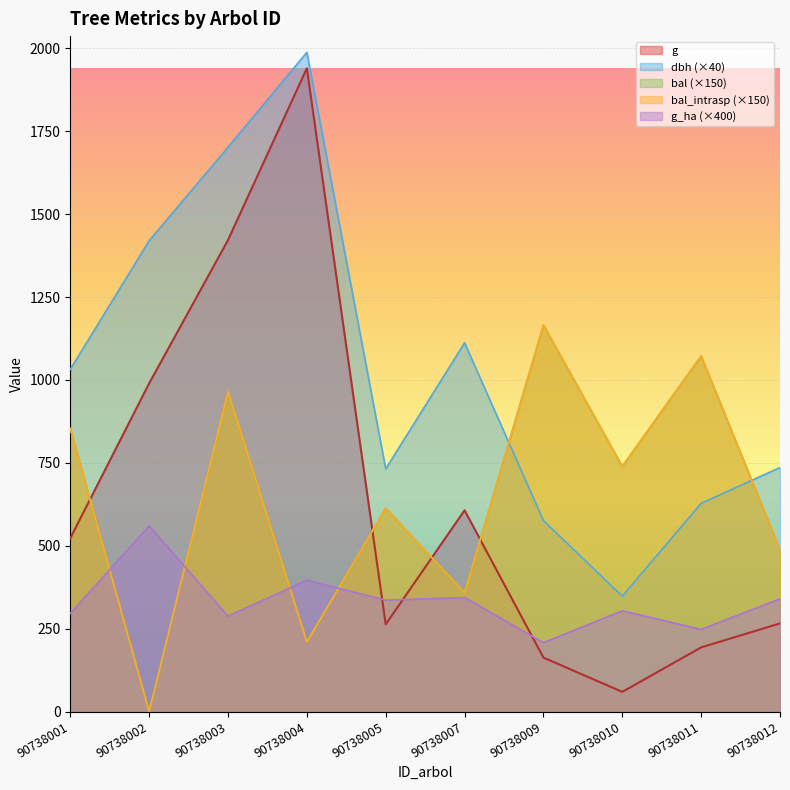

What is the value of the bal_intrasp point at the 6th from the left?

358.5